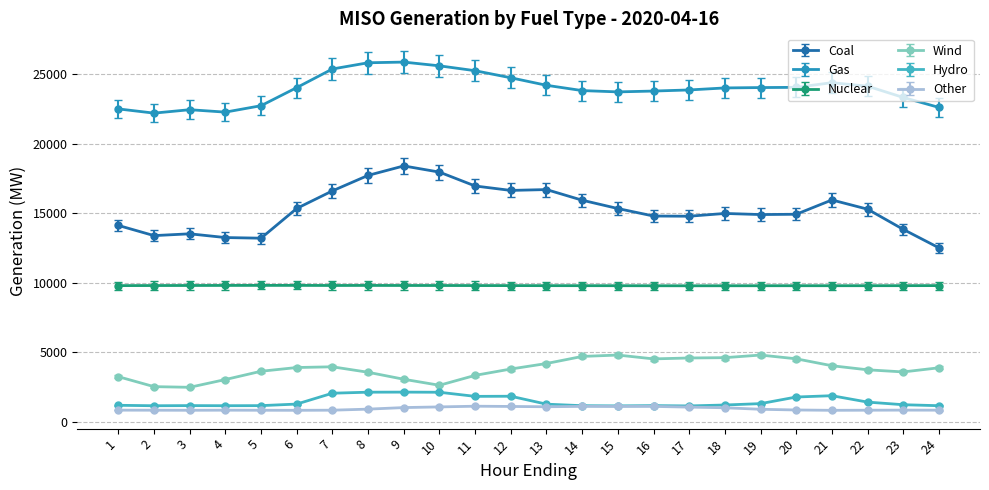

What is the average value of the Other series?

944.2